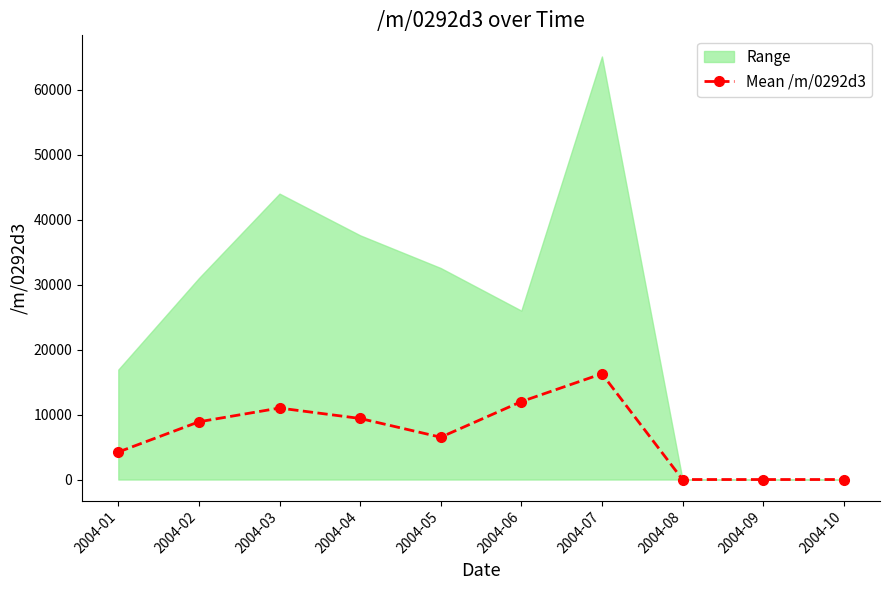

Where is the first local maximum for Mean /m/0292d3?

2004-03